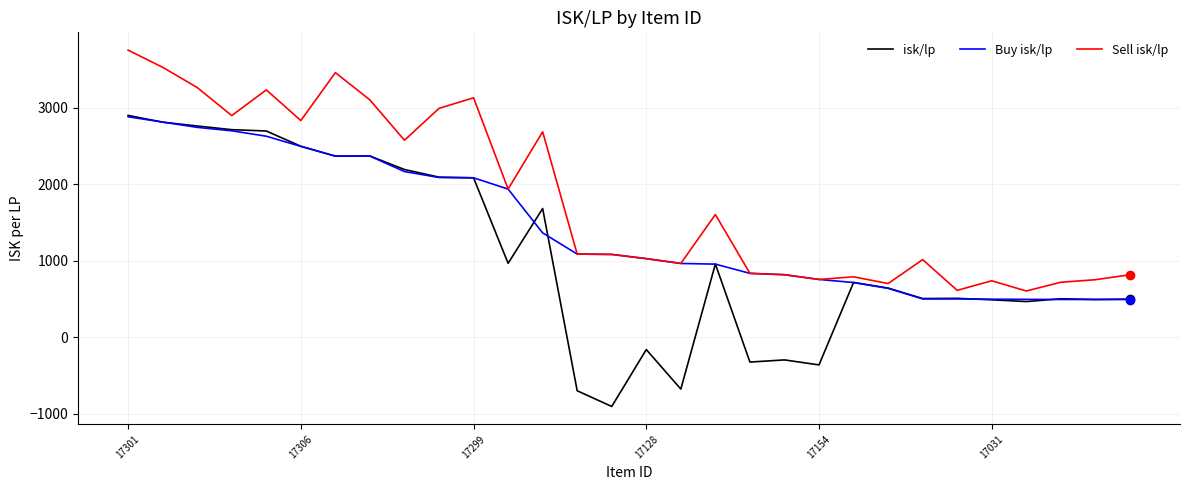

What is the smallest value displayed?

-908.0